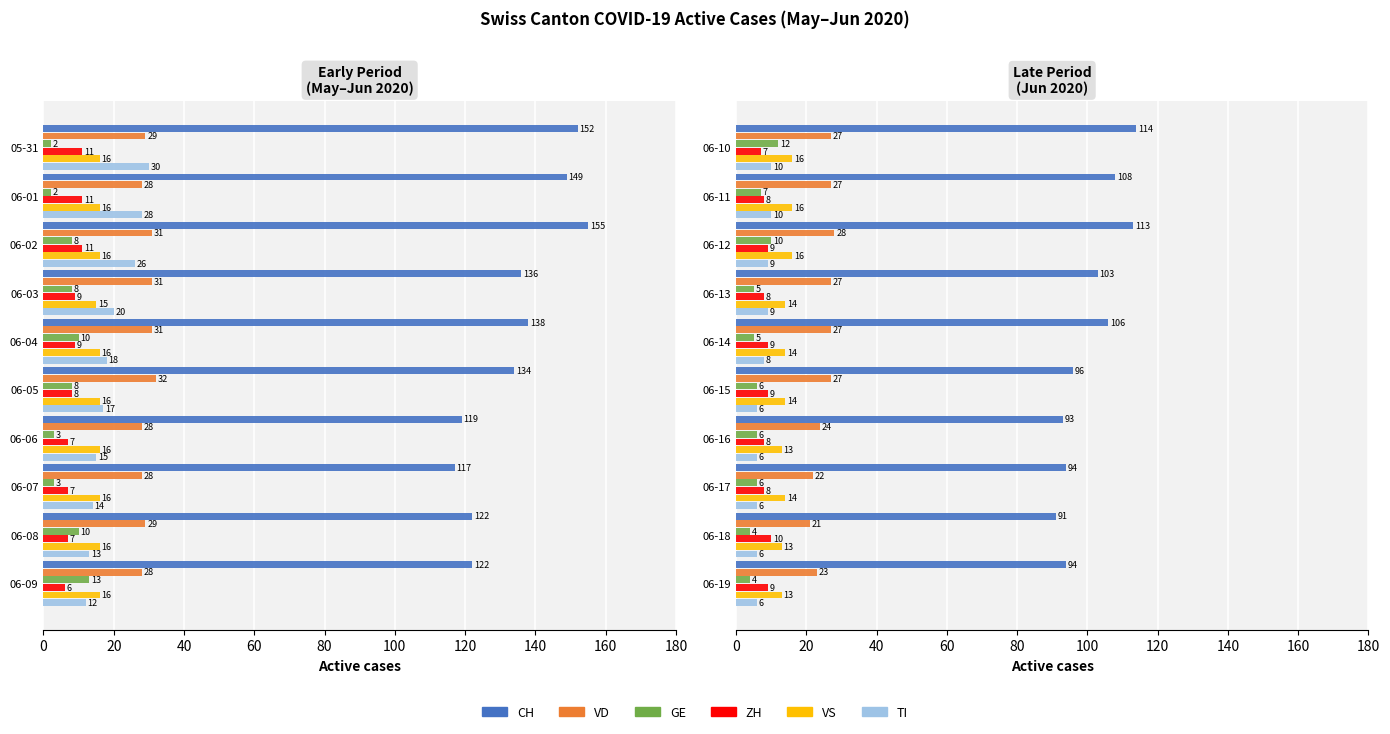

What is the value of the VD bar at the 10th from the left?

23